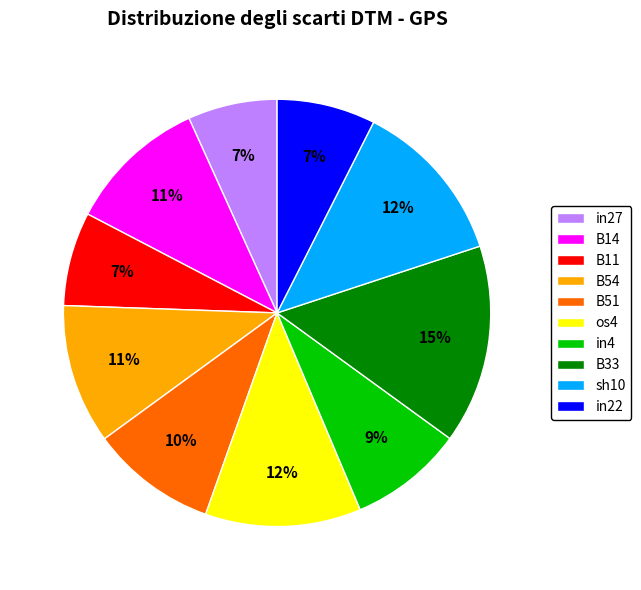

Which slice is the largest?

B33